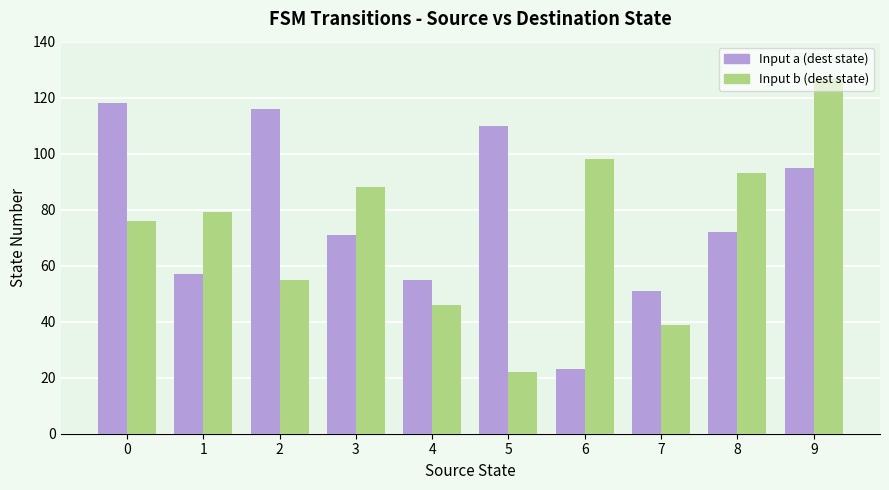

What is the total value across all series at 9?

222